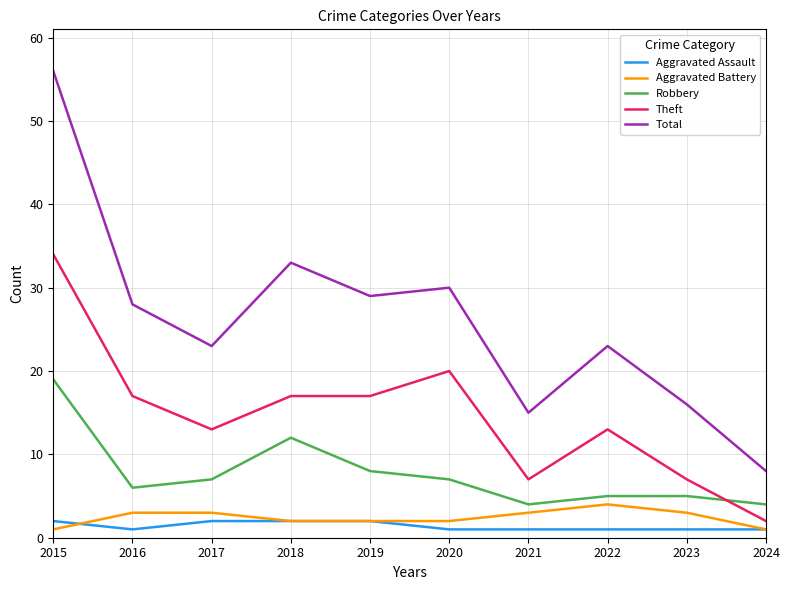

Is it true that Aggravated Battery equals 3 at 2017?

True